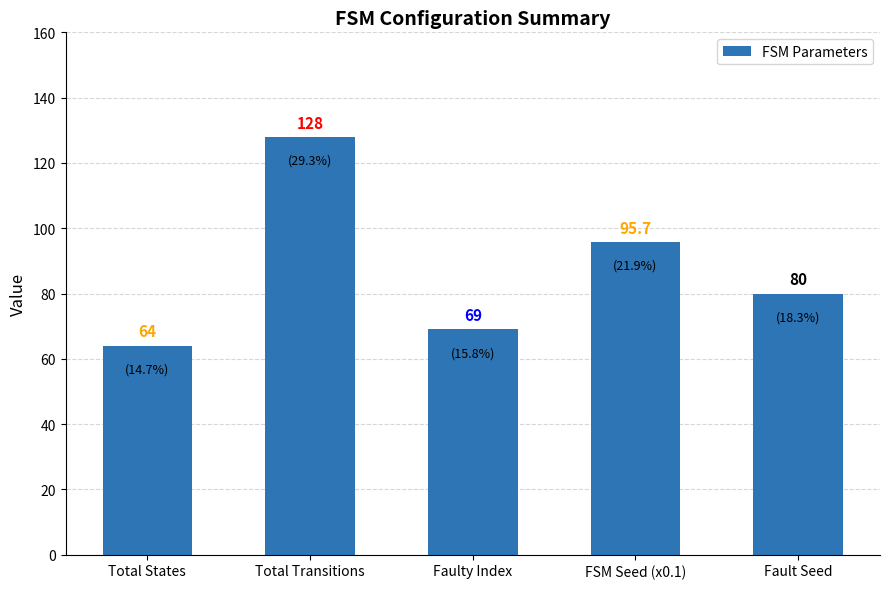

Reading left to right, list all the values displayed in this chart.

Total States=64.0	Total Transitions=128.0	Faulty Index=69.0	FSM Seed (x0.1)=95.7	Fault Seed=80.0